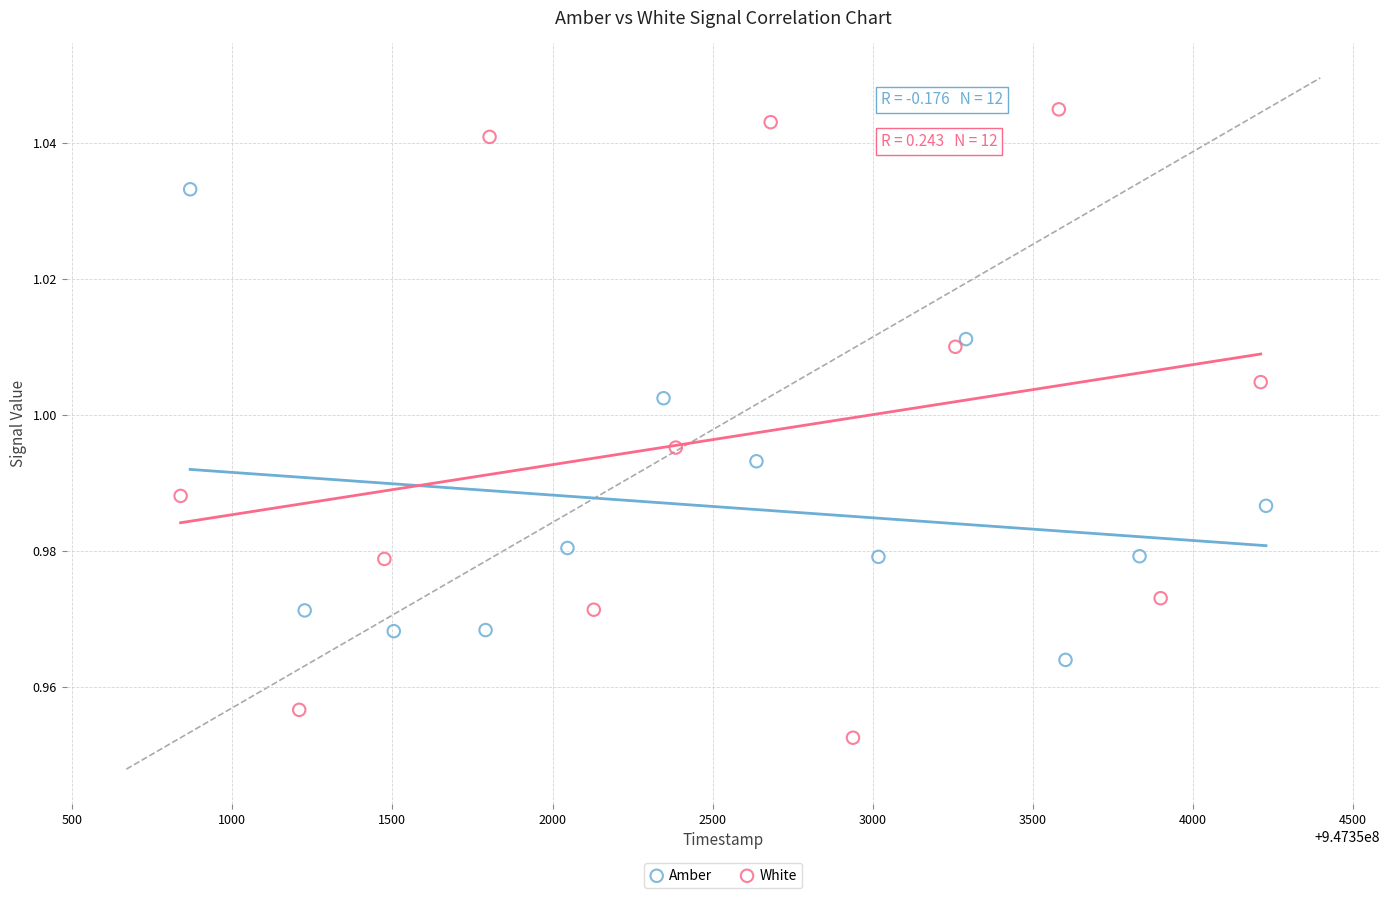

Which series contains the lowest Y value?

White